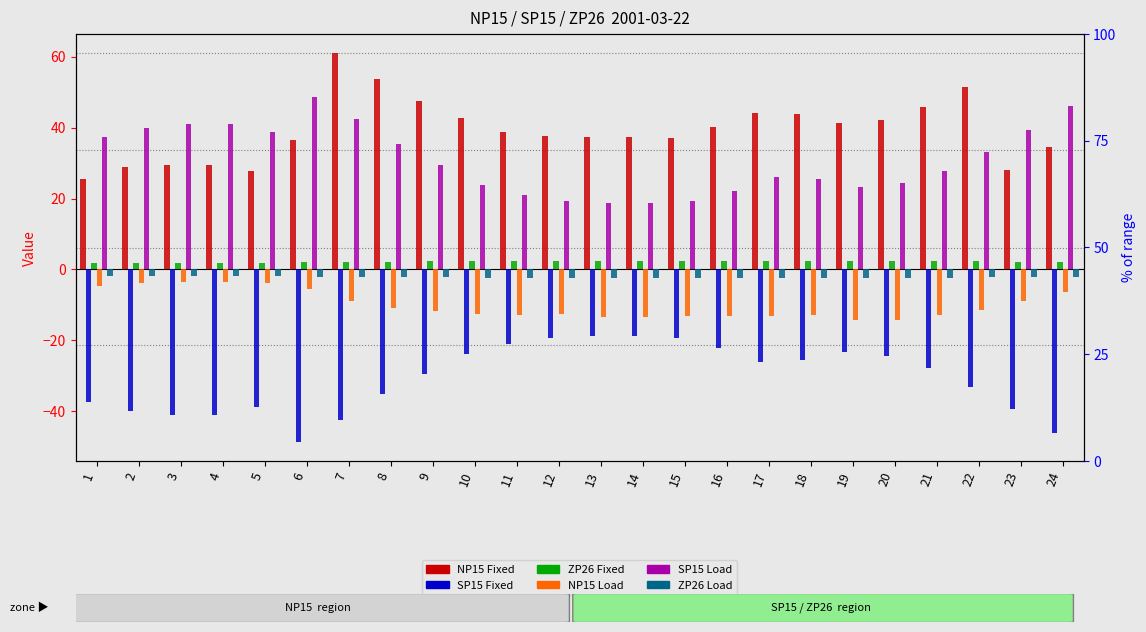

At which category is the sum across all series the highest?

7